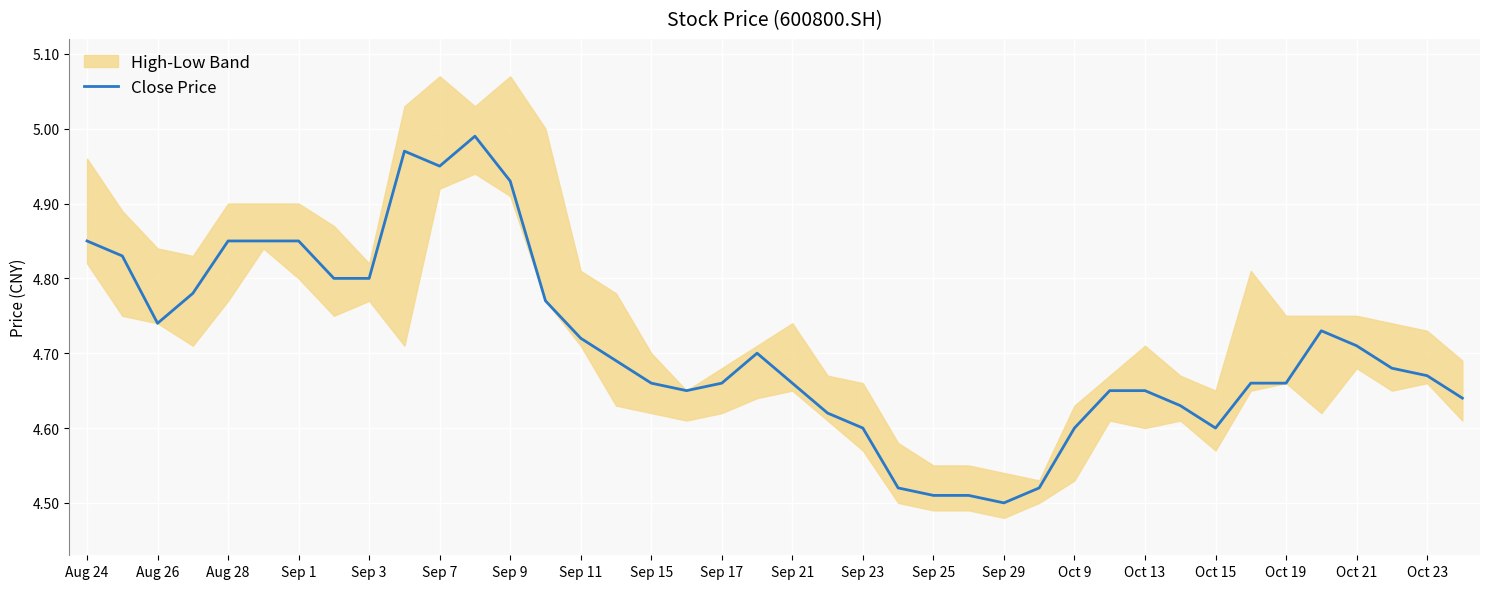

The value of Close Price at Sep 29 is 8.0. True or false?

False